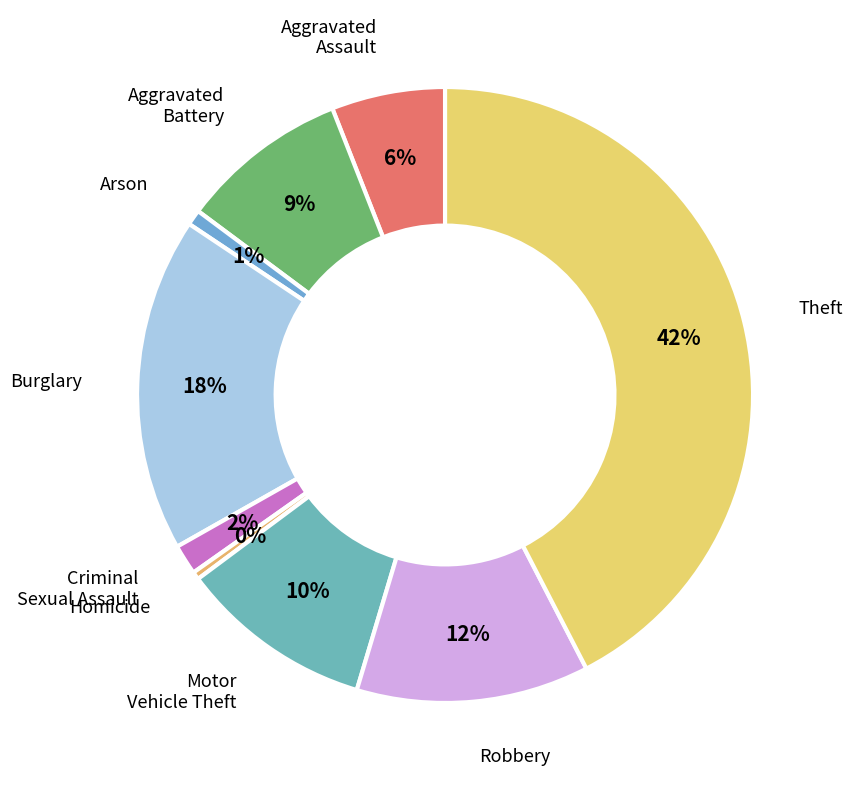

Do Robbery and Aggravated Battery together represent more than half of the pie?

No